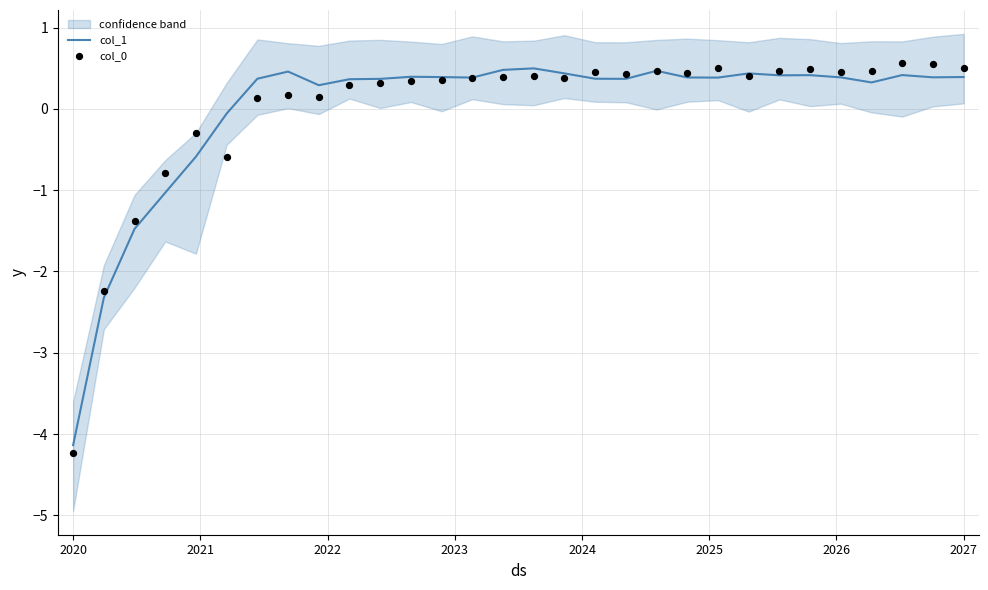

At how many categories does at least one series exceed -2?

28